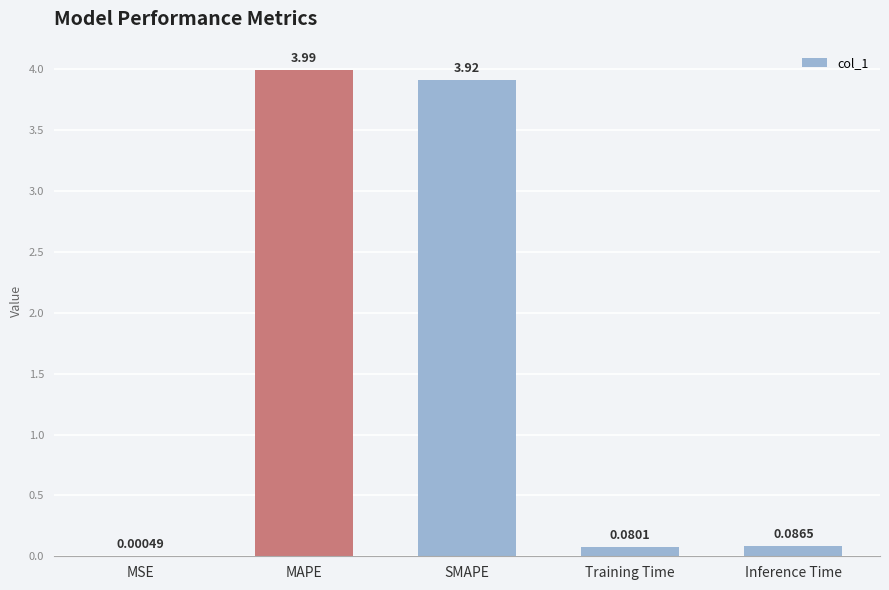

Between MAPE and Inference Time, which is larger?

MAPE